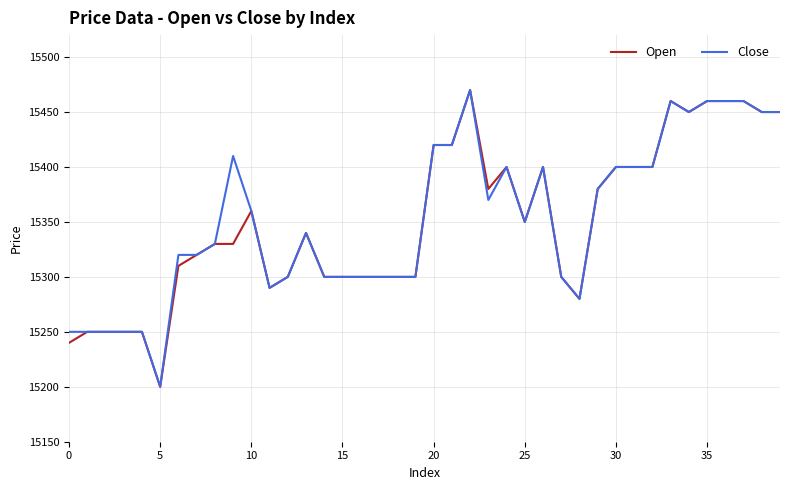

What is the lowest value of the Open series?

15200